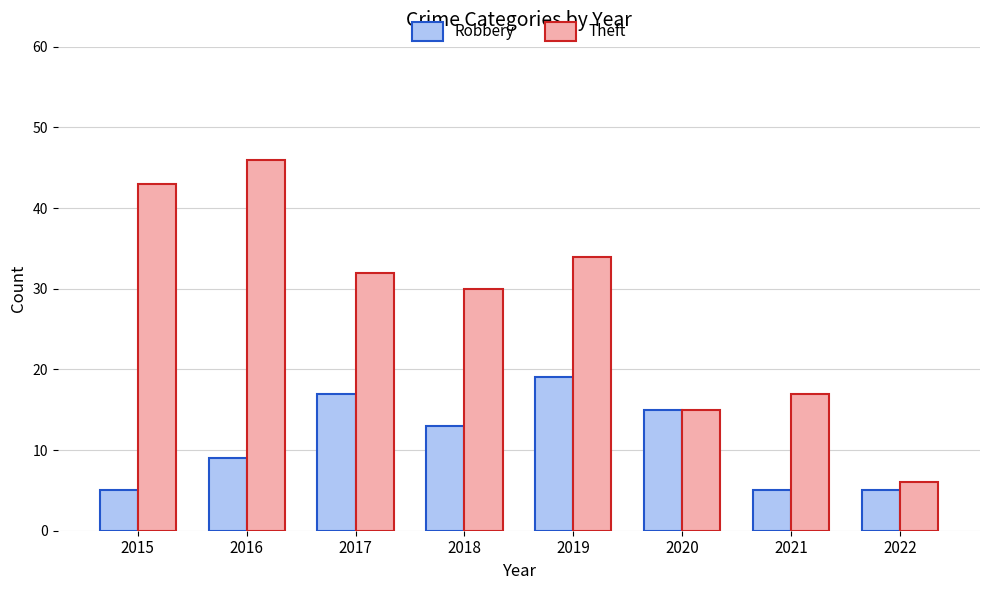

Rank the categories by Theft value from lowest to highest.

2022, 2020, 2021, 2018, 2017, 2019, 2015, 2016